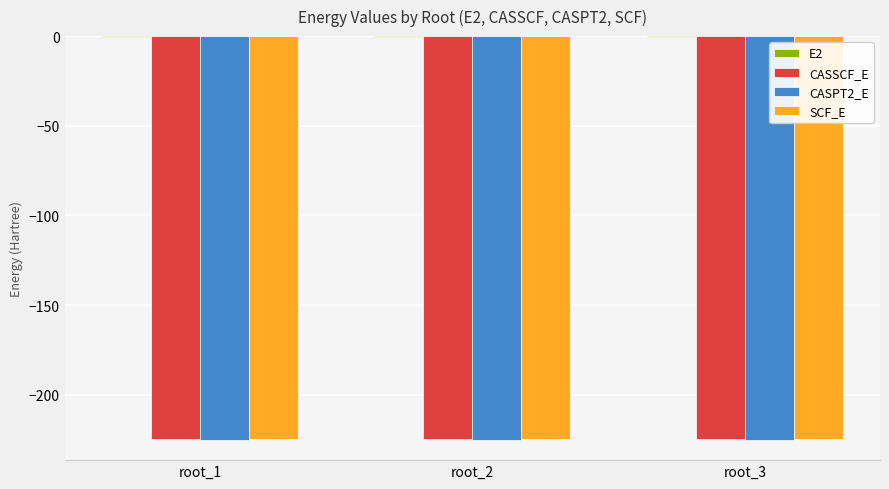

The value of CASSCF_E at root_3 is -224.5. True or false?

True